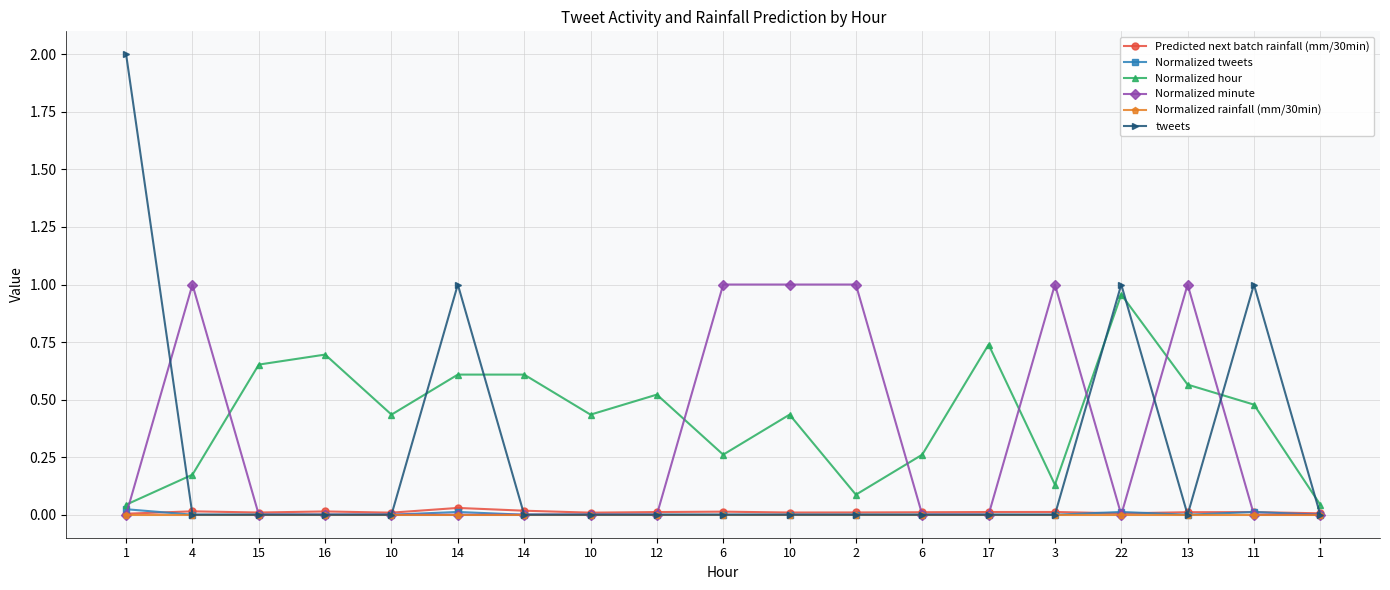

True or false: Predicted next batch rainfall (mm/30min) and Normalized hour cross at least once.

False